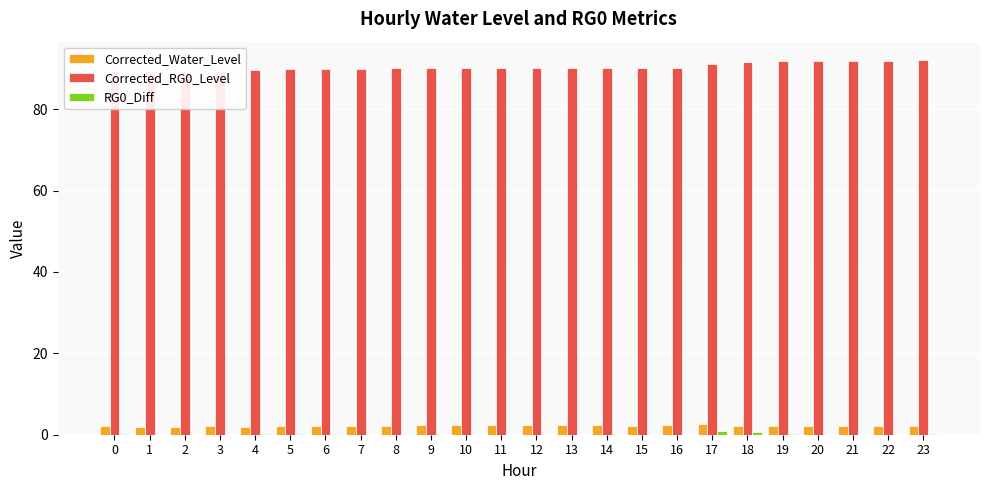

Rank the series by their maximum value, from lowest to highest.

RG0_Diff, Corrected_Water_Level, Corrected_RG0_Level